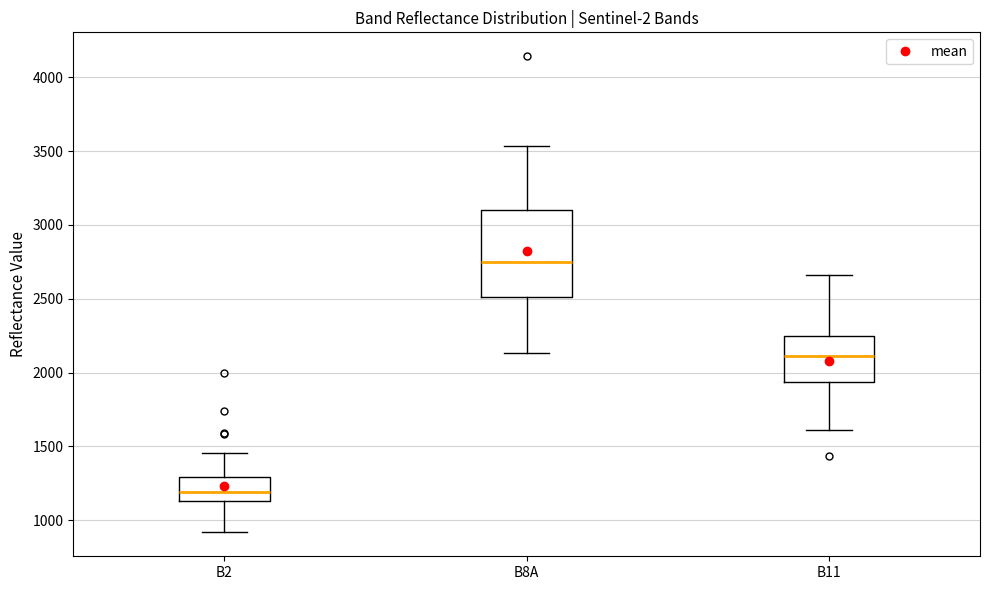

Where does the median line of the box for B11 sit on the y-axis? The values are not printed on the chart, so give them approximately, as read against the axis.

2100